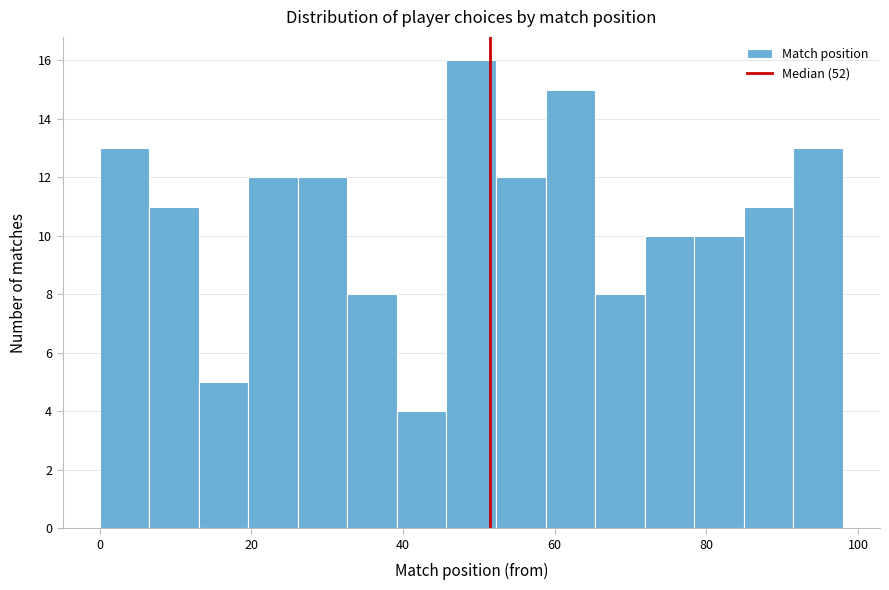

Around what value on the x-axis is the tallest bar? Give the approximate position of its centre, as read against the axis.

50